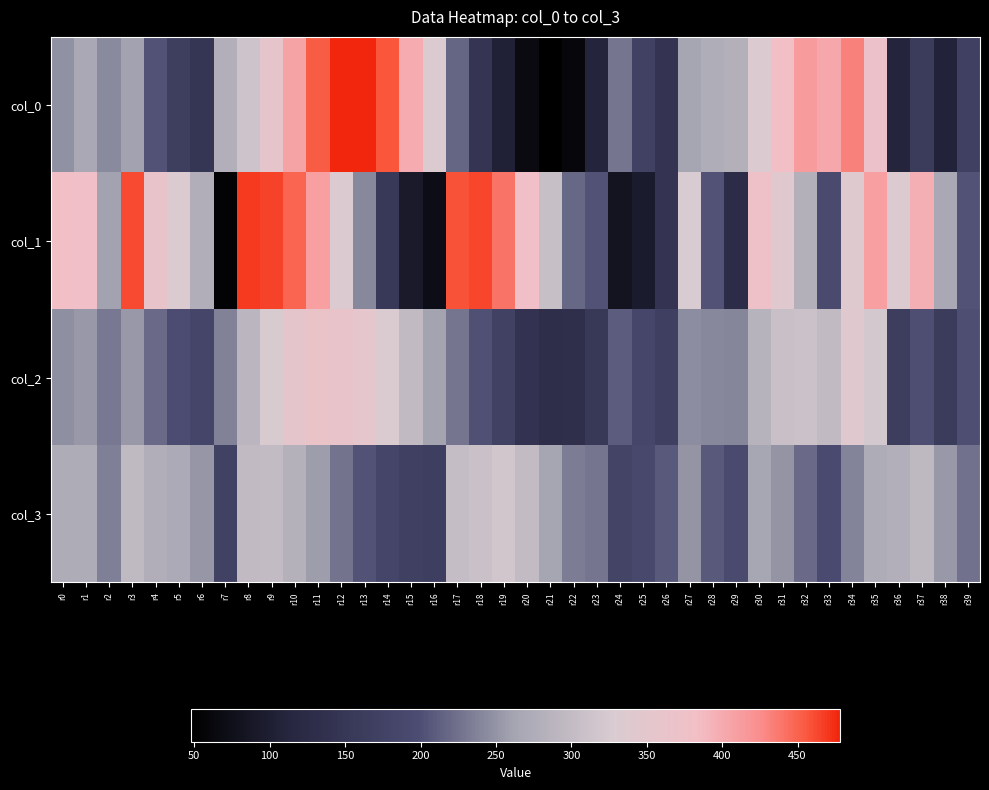

At which category is the sum across all series the highest?

r10